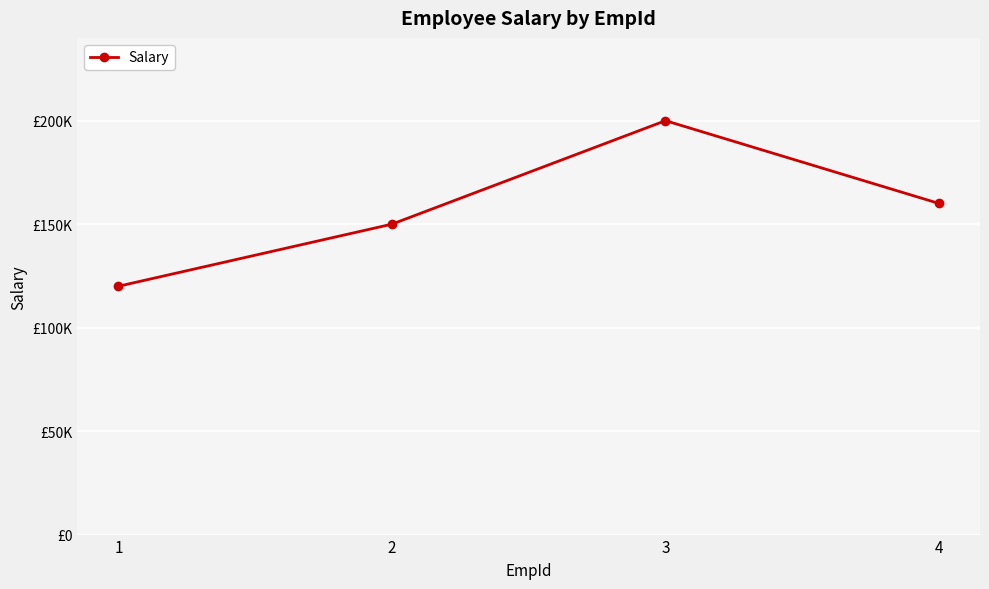

What is the value of the 2nd point from the left?

150000